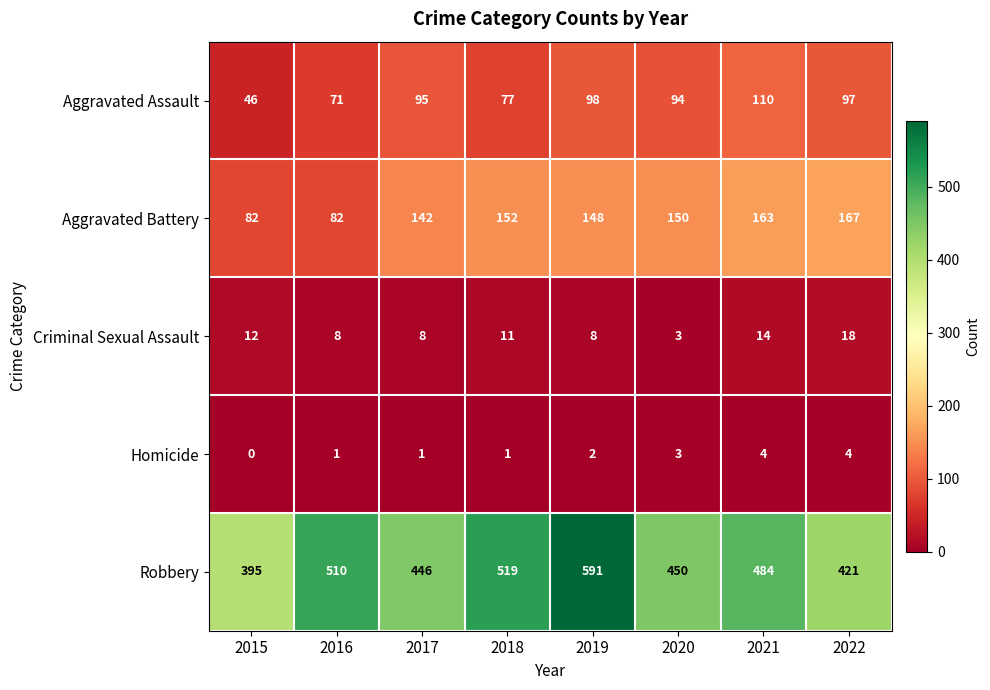

Which series has the largest range (max minus min)?

Robbery